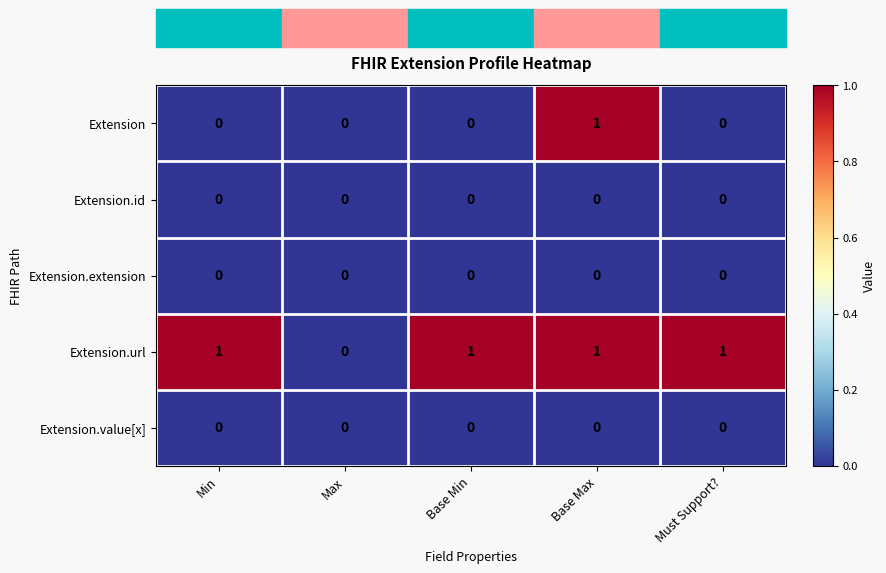

At which label does Extension.url reach its minimum?

Max